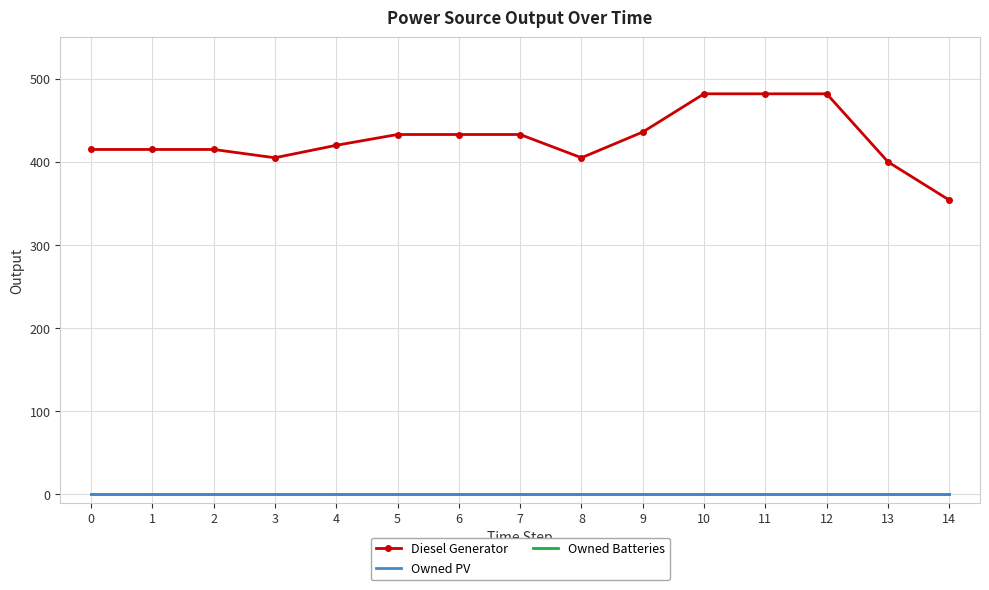

List the labels in order of Owned PV value, largest first.

0, 1, 2, 3, 4, 5, 6, 7, 8, 9, 10, 11, 12, 13, 14